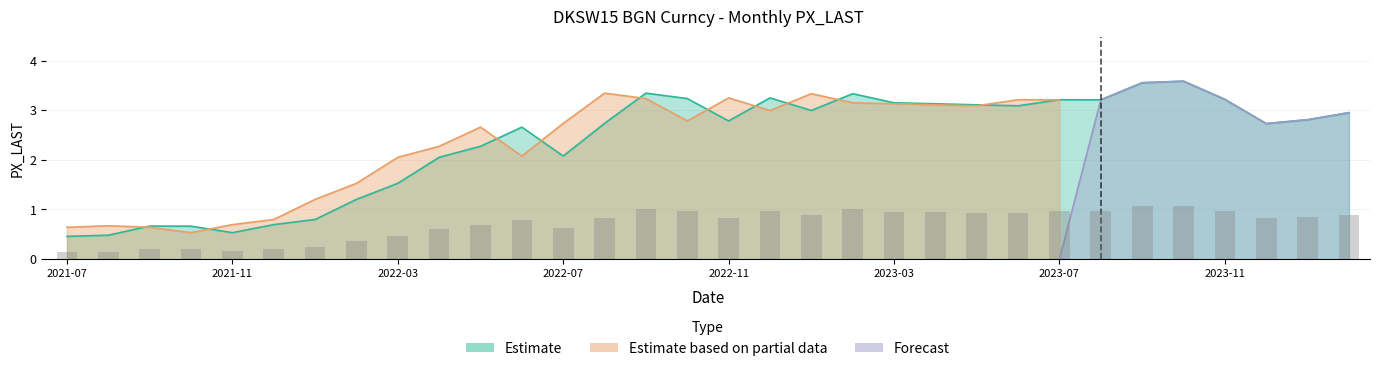

What are all the series names shown in the legend?

Estimate, Estimate based on partial data, Forecast